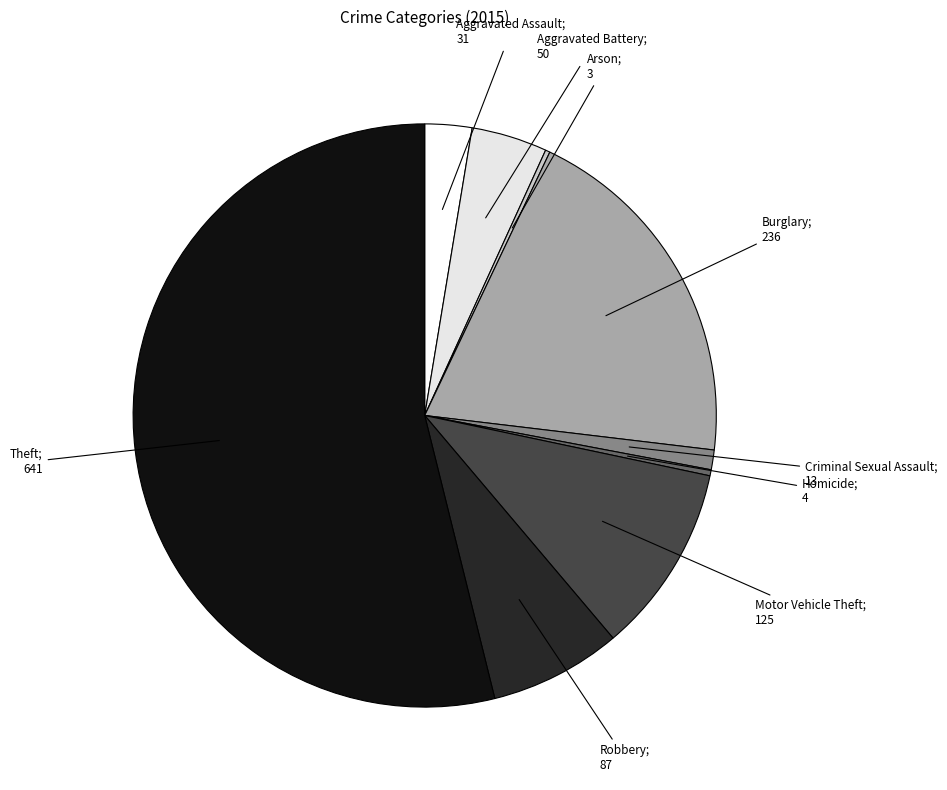

What is the smallest slice in the pie chart?

Arson